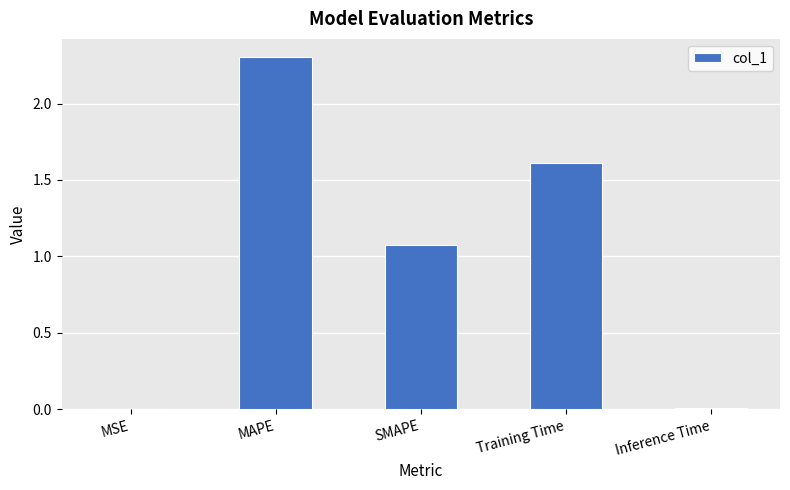

Which category has the highest value across all series?

MAPE